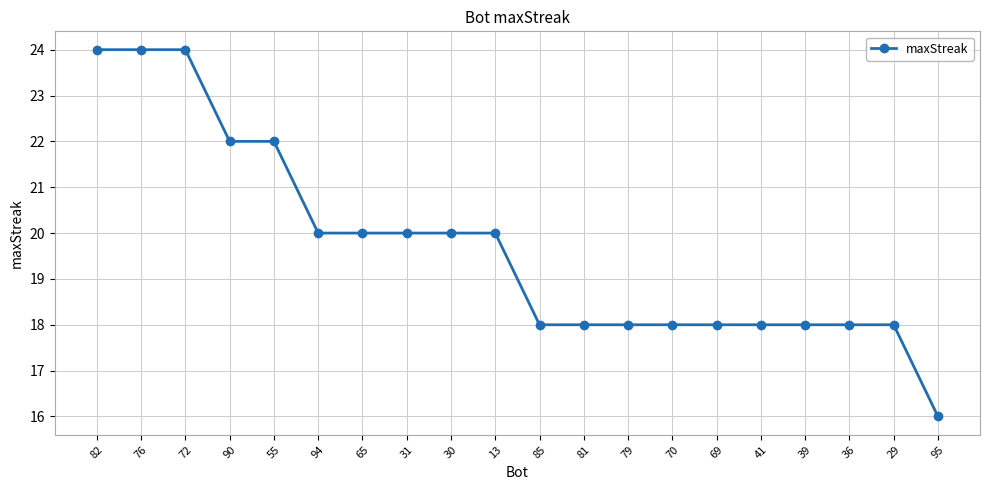

At which label does the data first exceed 20?

82